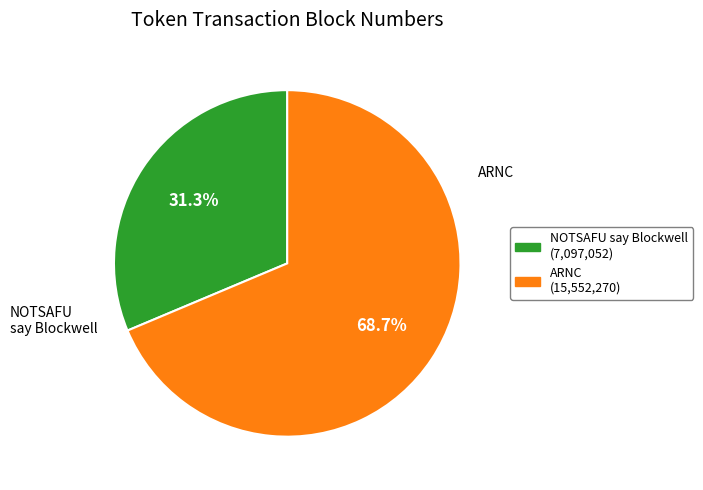

Rank the categories by value from lowest to highest.

NOTSAFU say Blockwell, ARNC